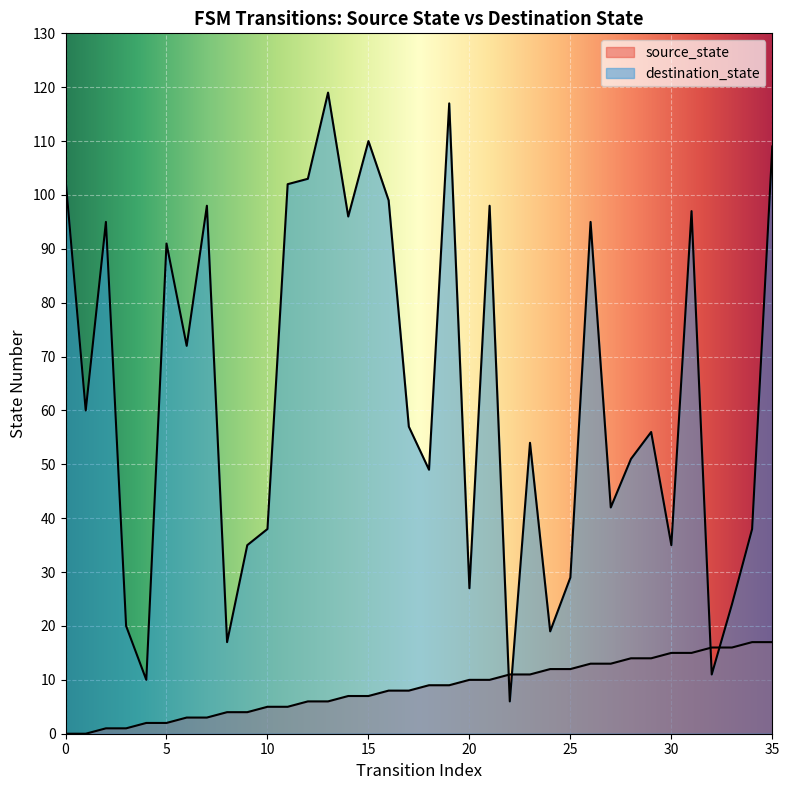

Rank the series at 28 from lowest to highest value.

source_state, destination_state